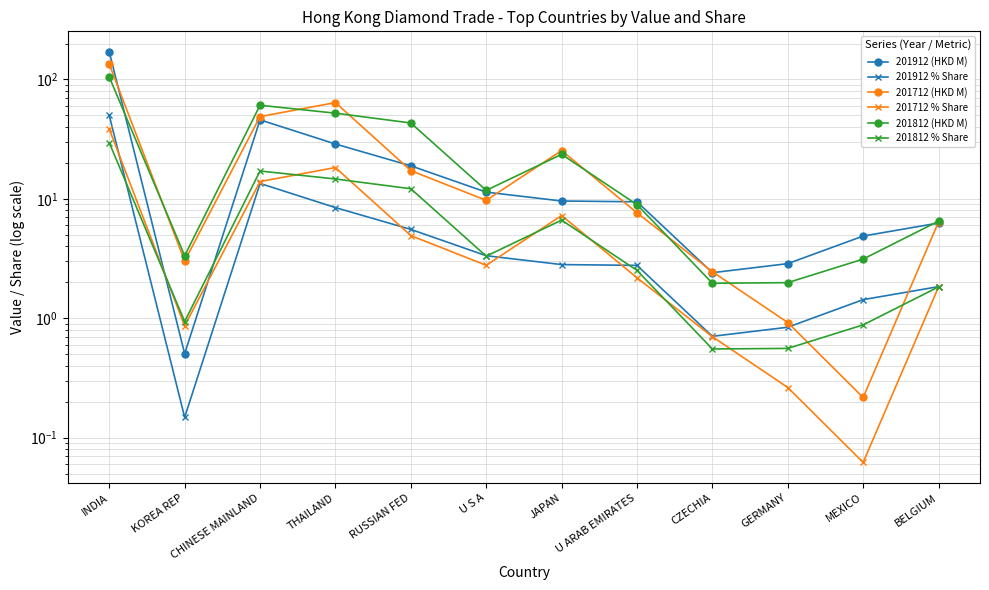

Count the number of categories in the chart.

12